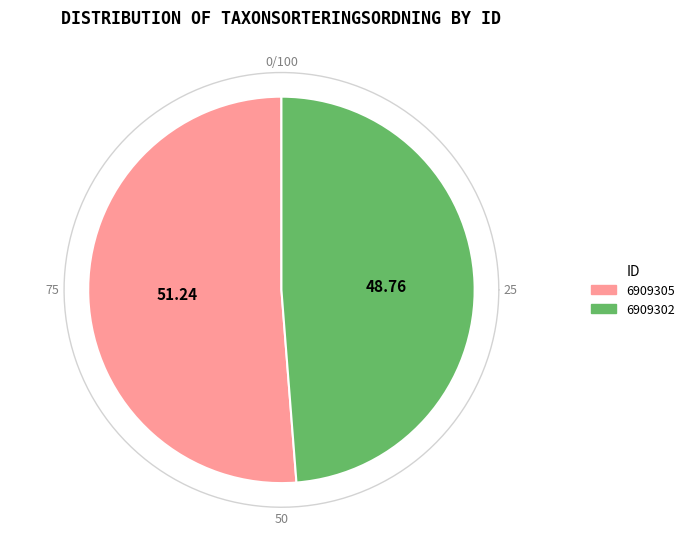

Approximately how many times larger is the value at 6909305 compared to 6909302?

1.1